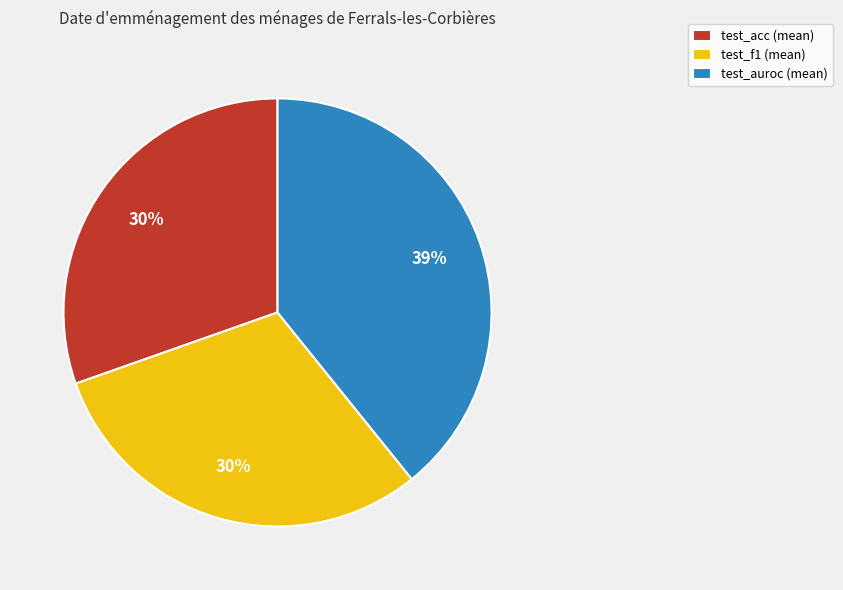

To the nearest percent, what is the combined percentage of test_f1 (mean) and test_acc (mean)?

61%